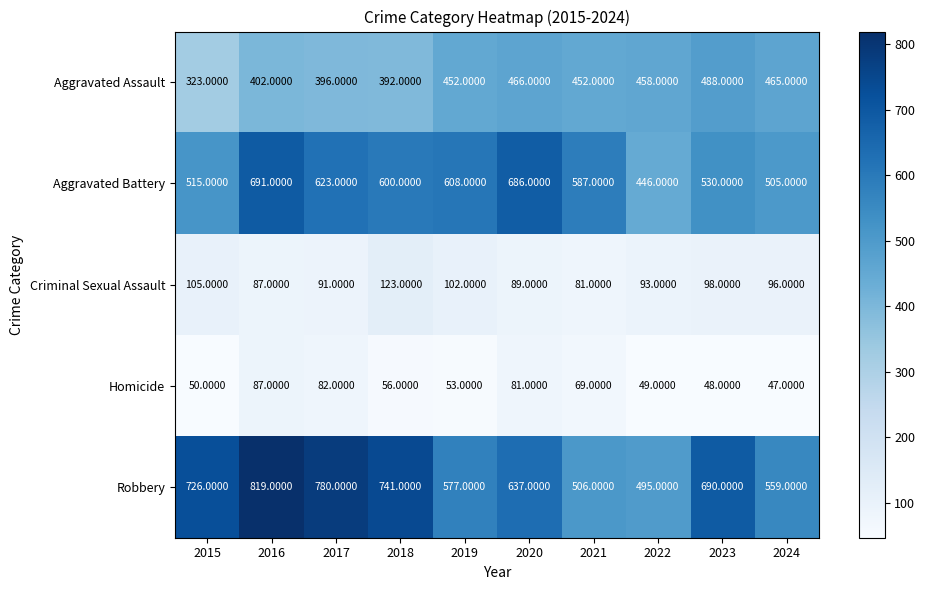

At how many categories does at least one series exceed 292?

10